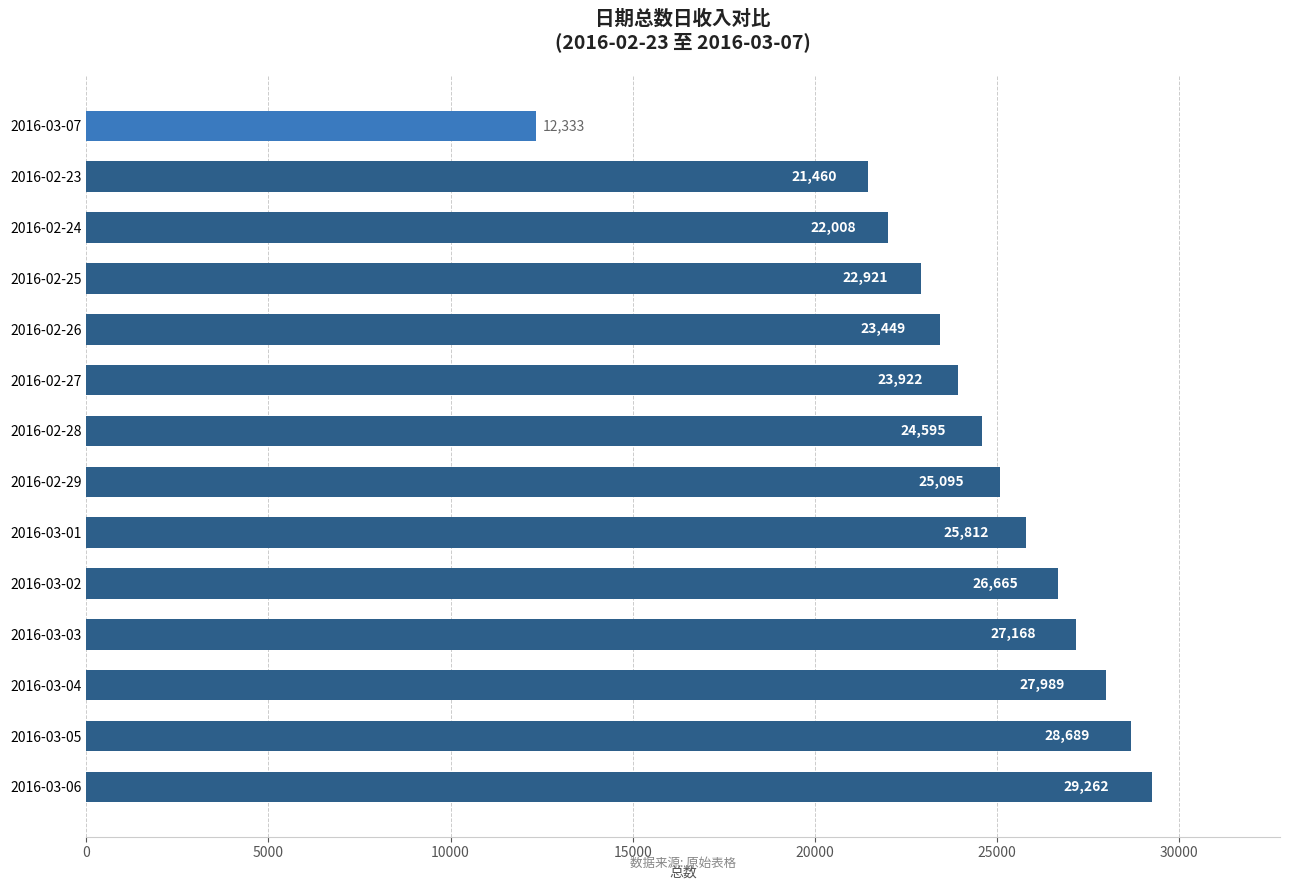

Are the bars grouped side by side (vs. stacked)?

No